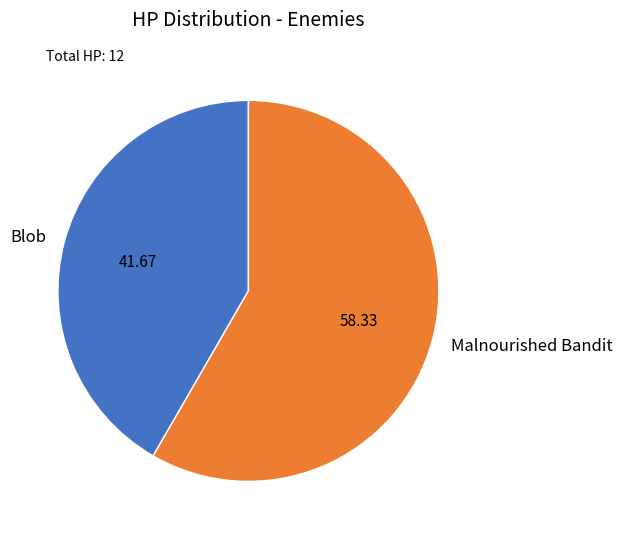

Is it true that Blob is 34% of the pie?

False